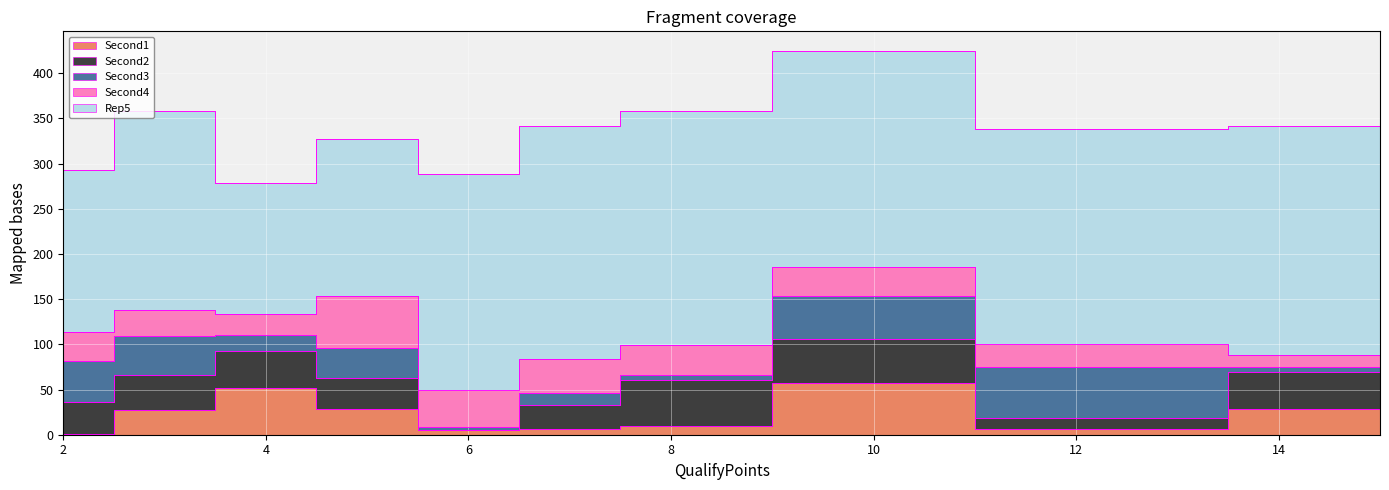

At which category does Rep5 reach its first local peak?

3